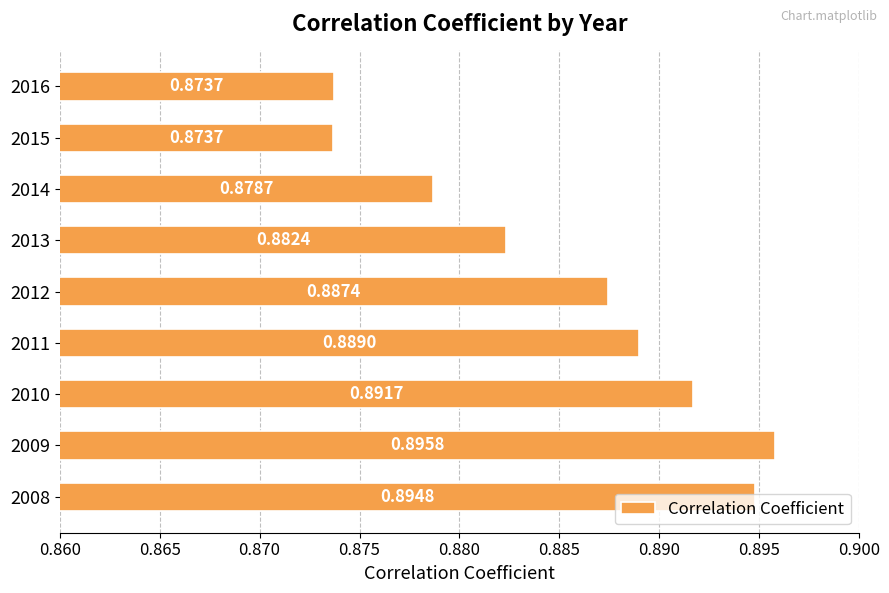

What is the sum of the values at 2012 and 2016?

1.8